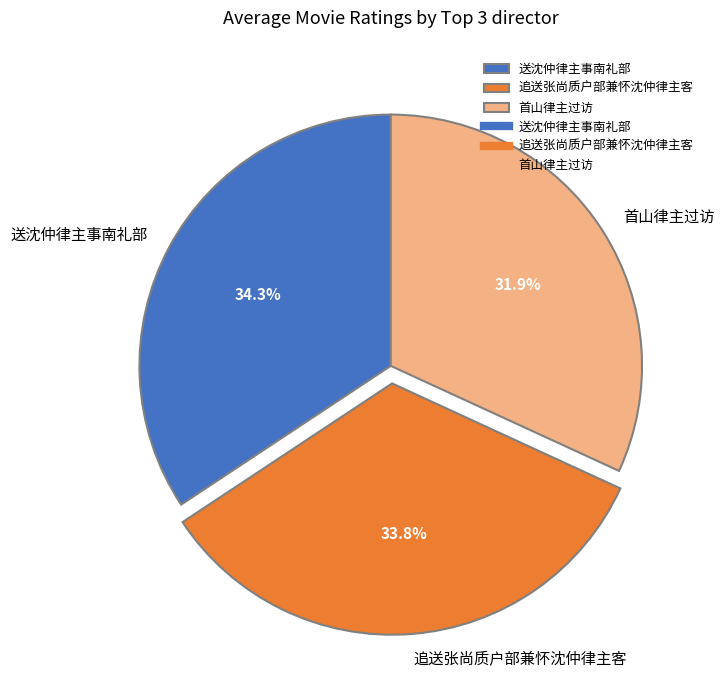

What is the ratio of the value at 首山律主过访 to the value at 送沈仲律主事南礼部?

0.9